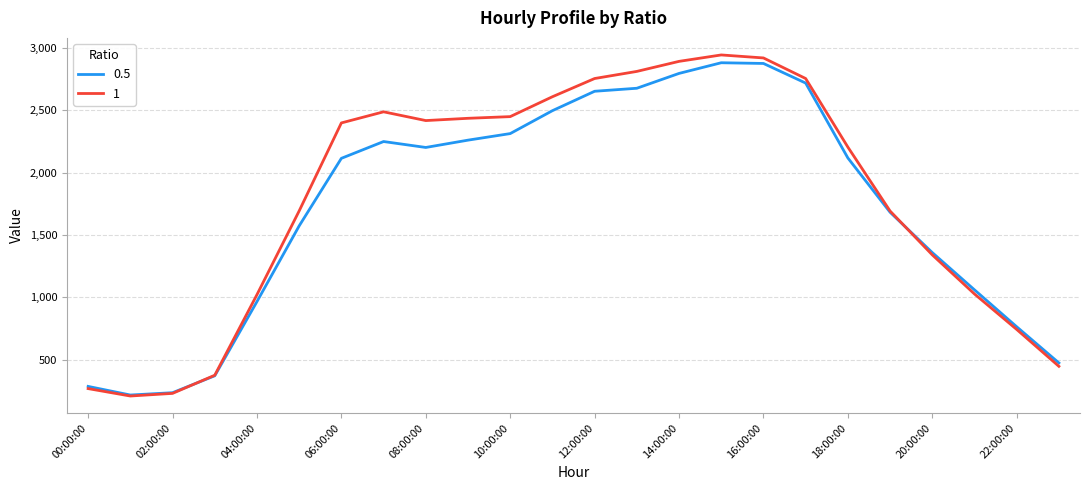

What is the lowest value of the 1 series?

207.2